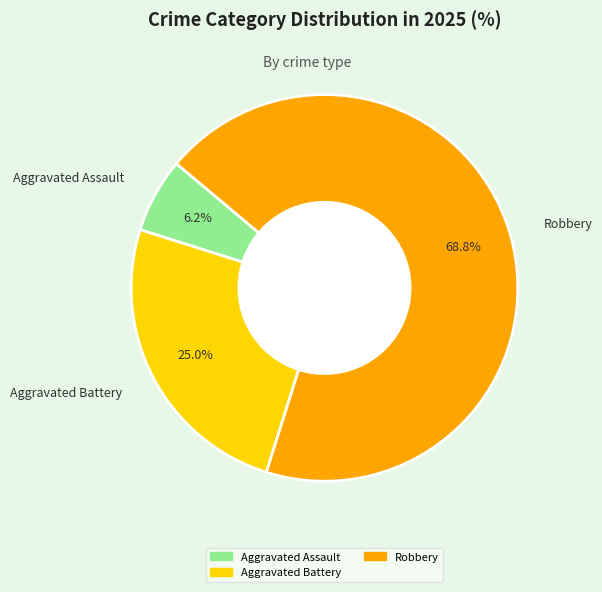

Rank the categories by value from highest to lowest.

Robbery, Aggravated Battery, Aggravated Assault